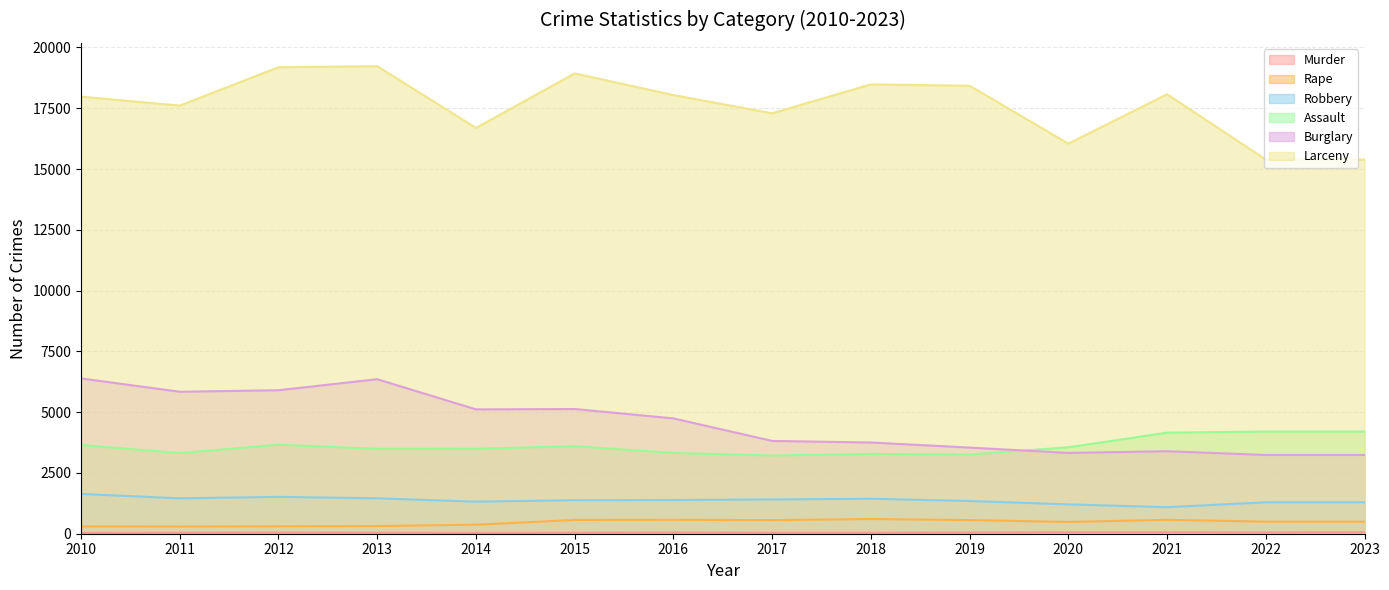

At which label is Burglary closest to 4813?

2016